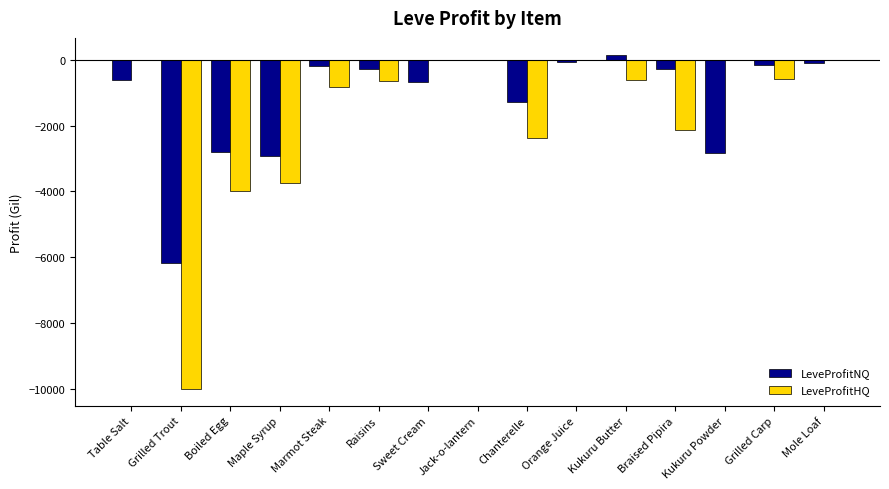

Count the number of data series in this chart.

2